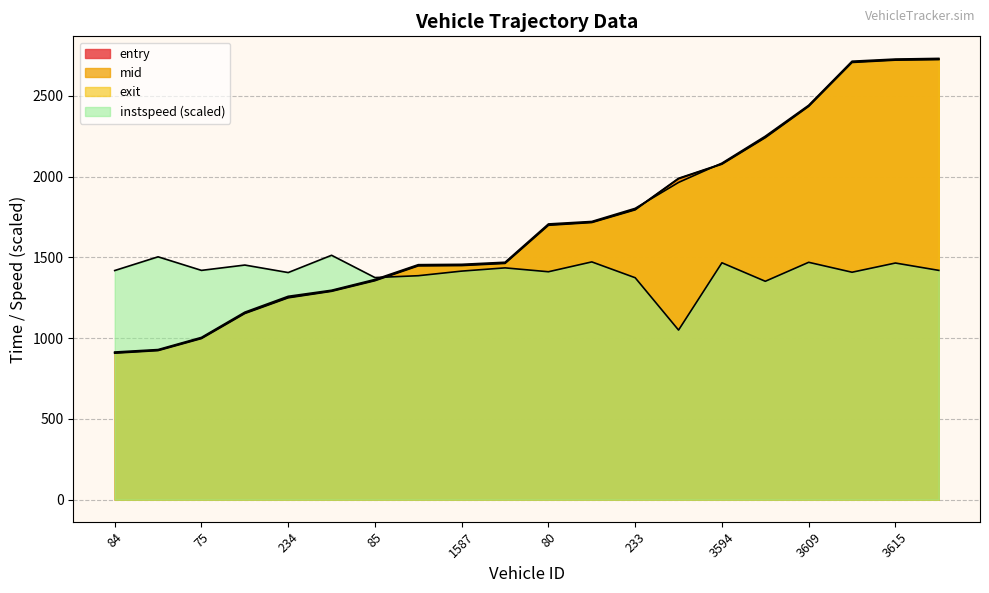

How many intersections are there between instspeed and mid?

1